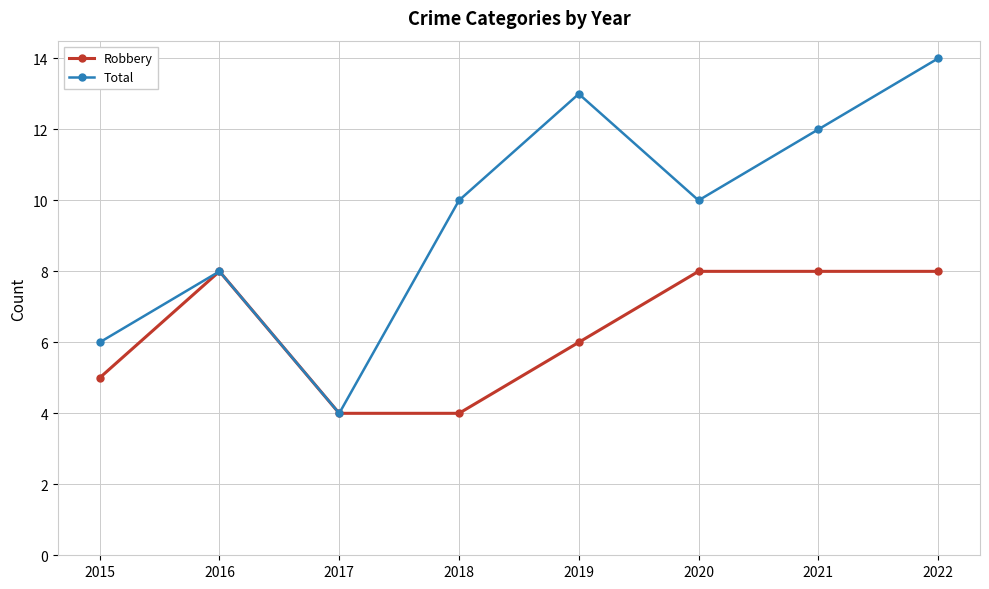

What is the difference between the Total values at 2017 and 2019?

9